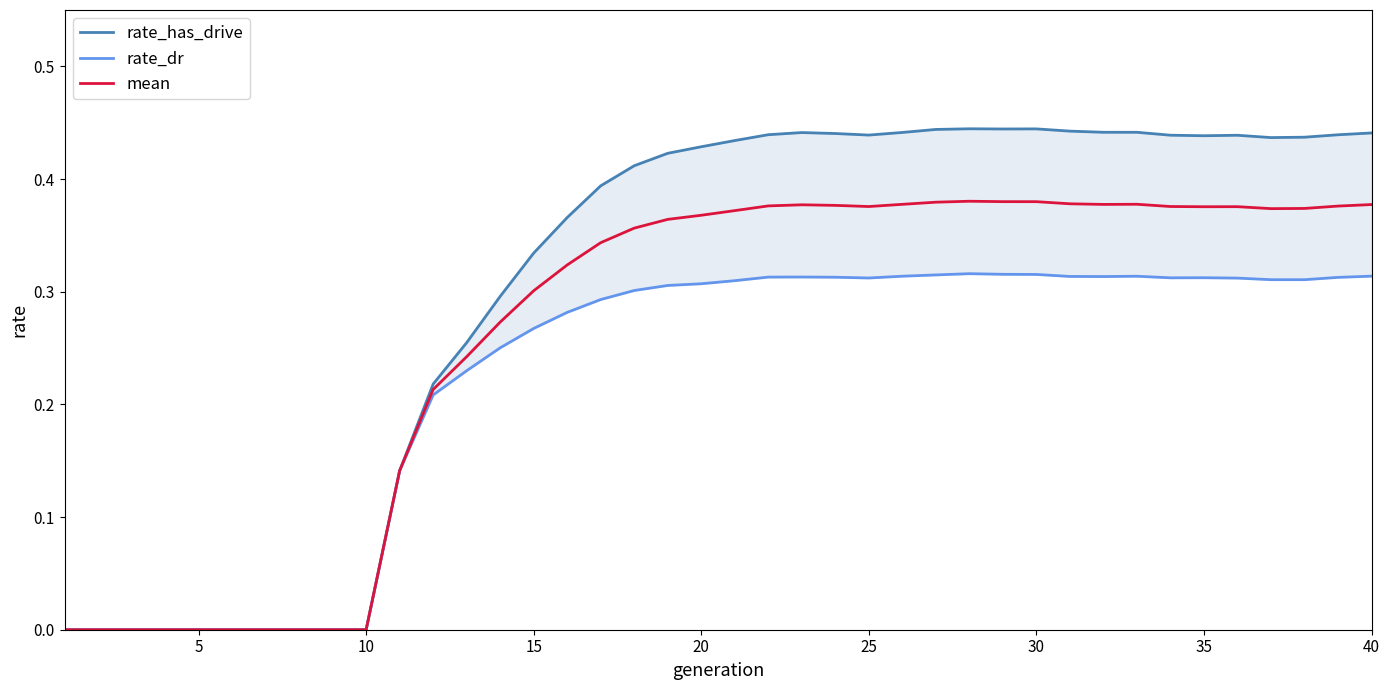

Does the chart display data point markers on the line(s)?

No